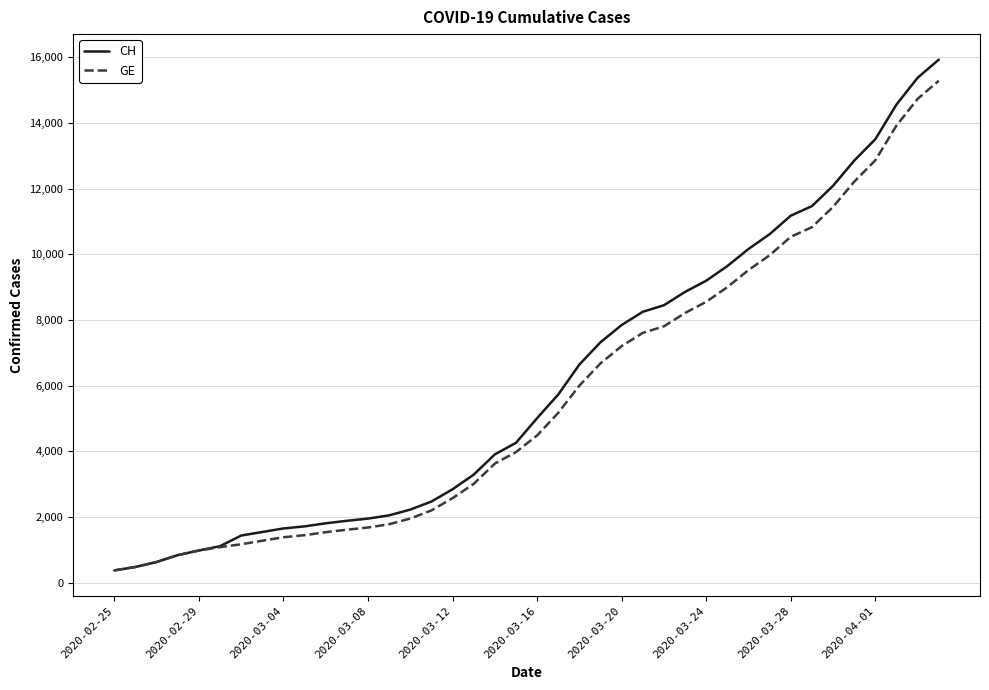

What is the lowest value of the GE series?

375